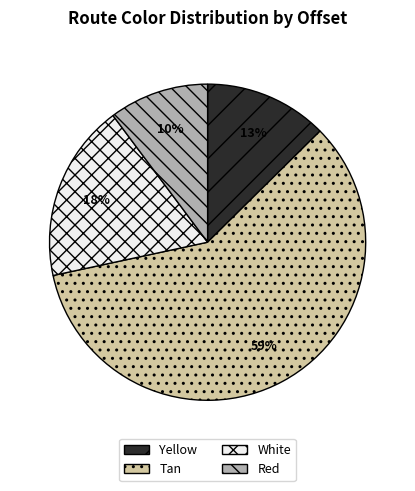

How many segments does this pie chart have?

4